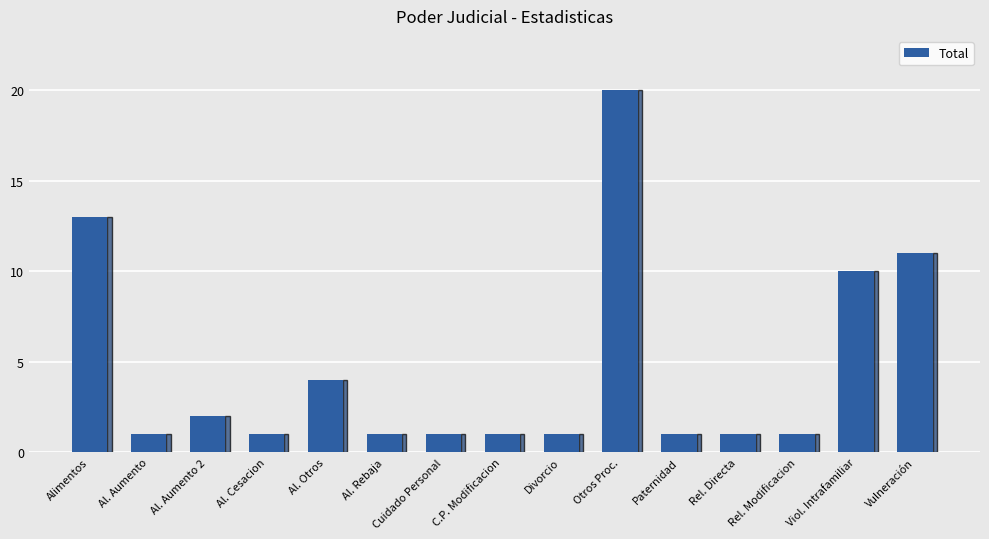

The chart shows a value of 1 at Rel. Directa. True or false?

True